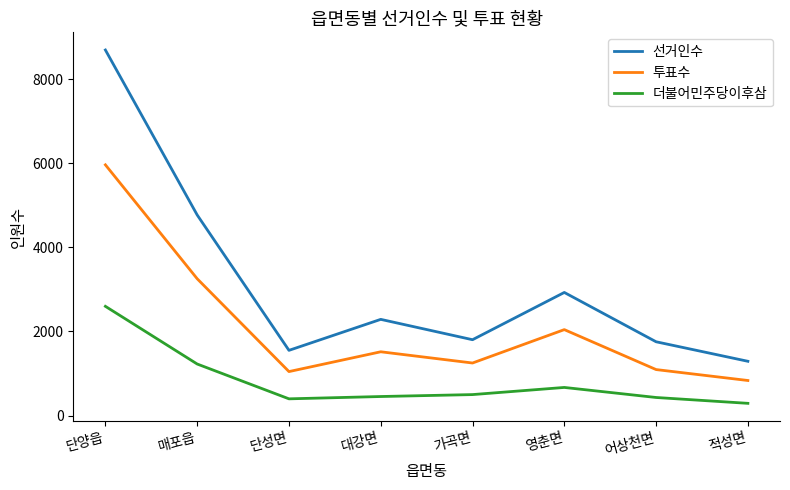

What is the difference between the highest and lowest values at 어상천면?

1325